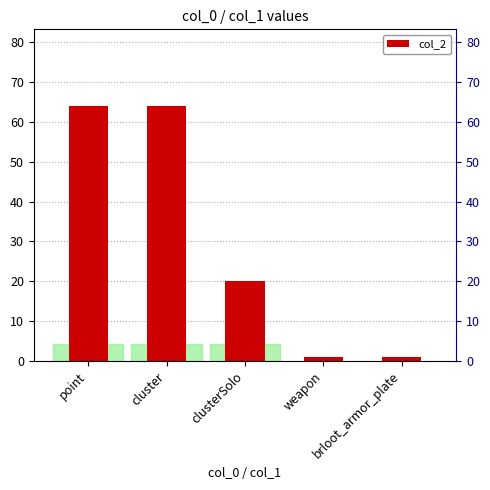

Between brloot_armor_plate and point, which is larger?

point